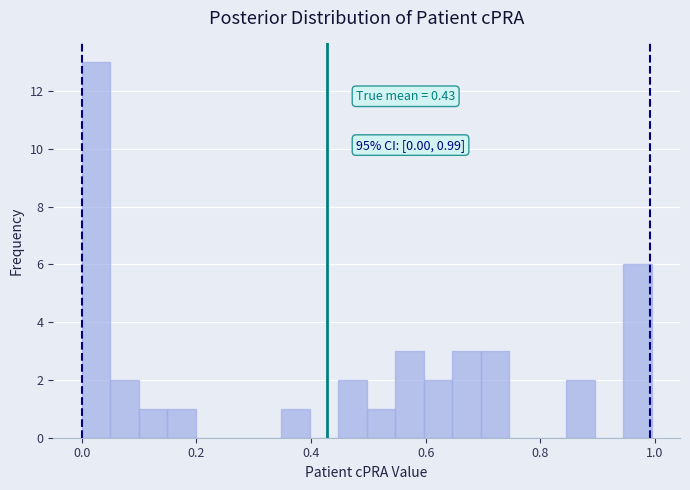

Around what value on the x-axis is the tallest bar? Give the approximate position of its centre, as read against the axis.

0.02